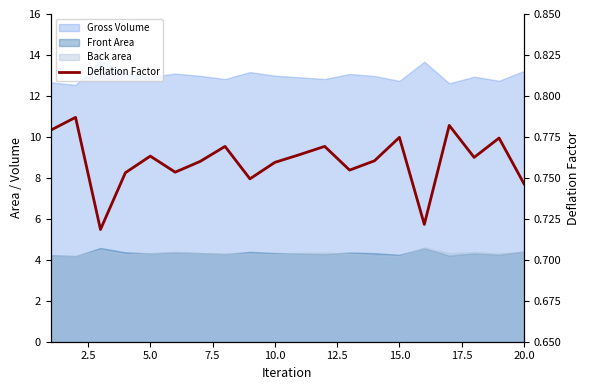

What is the average value?

0.8